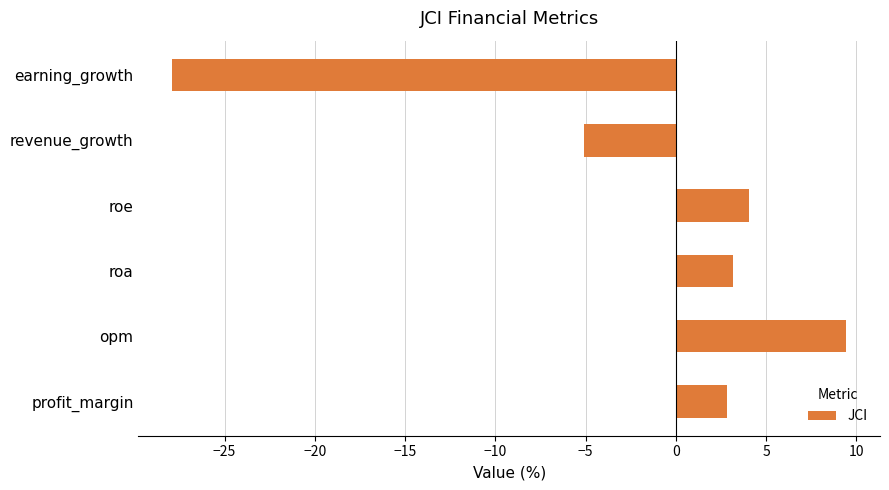

Rank the categories by value from lowest to highest.

earning_growth, revenue_growth, profit_margin, roa, roe, opm